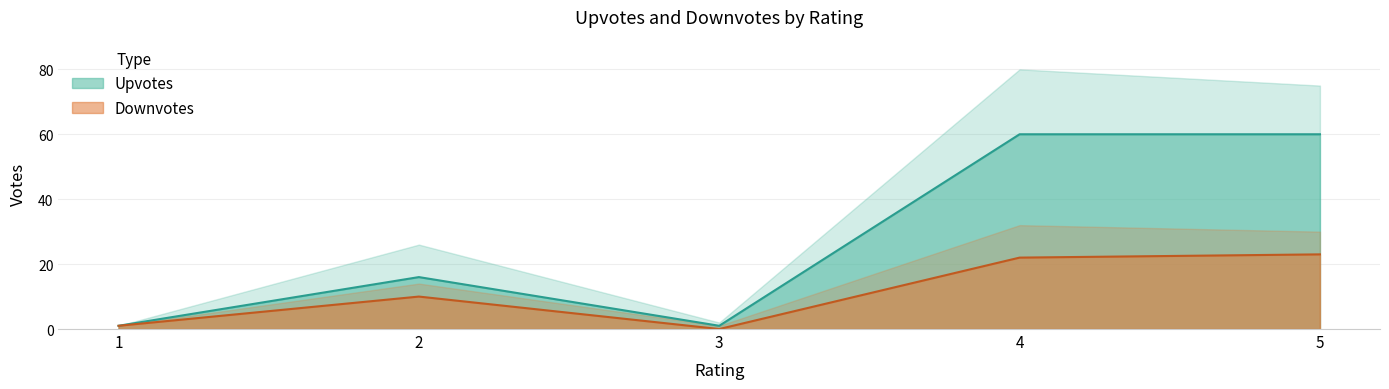

Reading left to right, list all the values displayed in this chart.

Upvotes: 1=1	2=16	3=1	4=60	5=60
Downvotes: 1=1	2=10	3=0	4=22	5=23